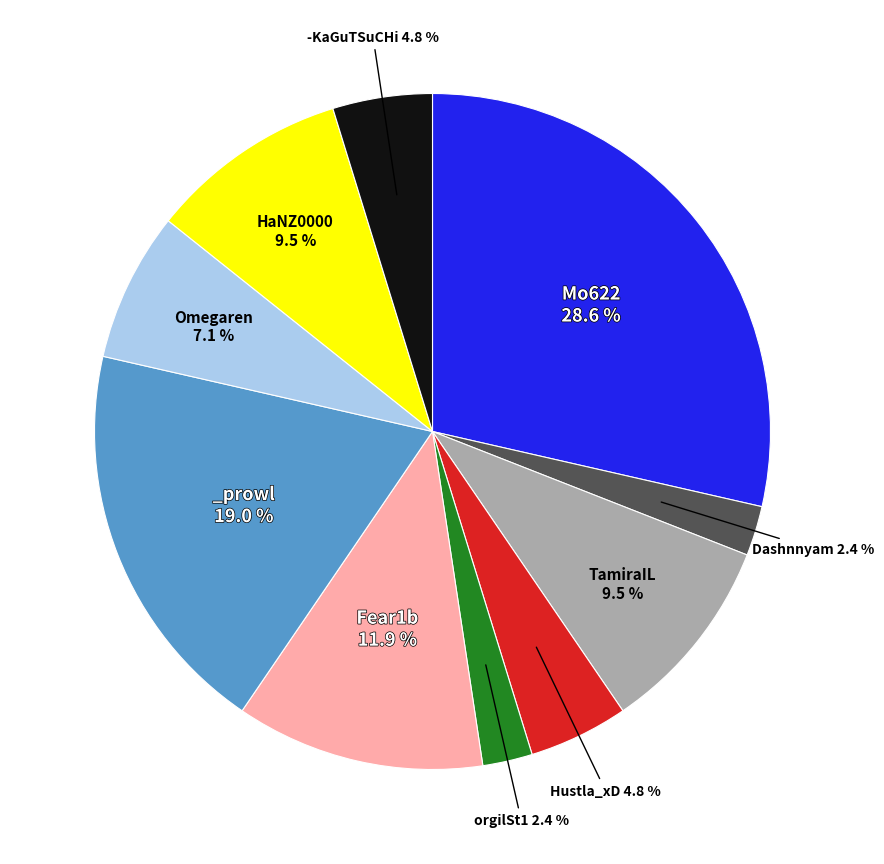

Is there any slice that represents more than half of the pie?

No